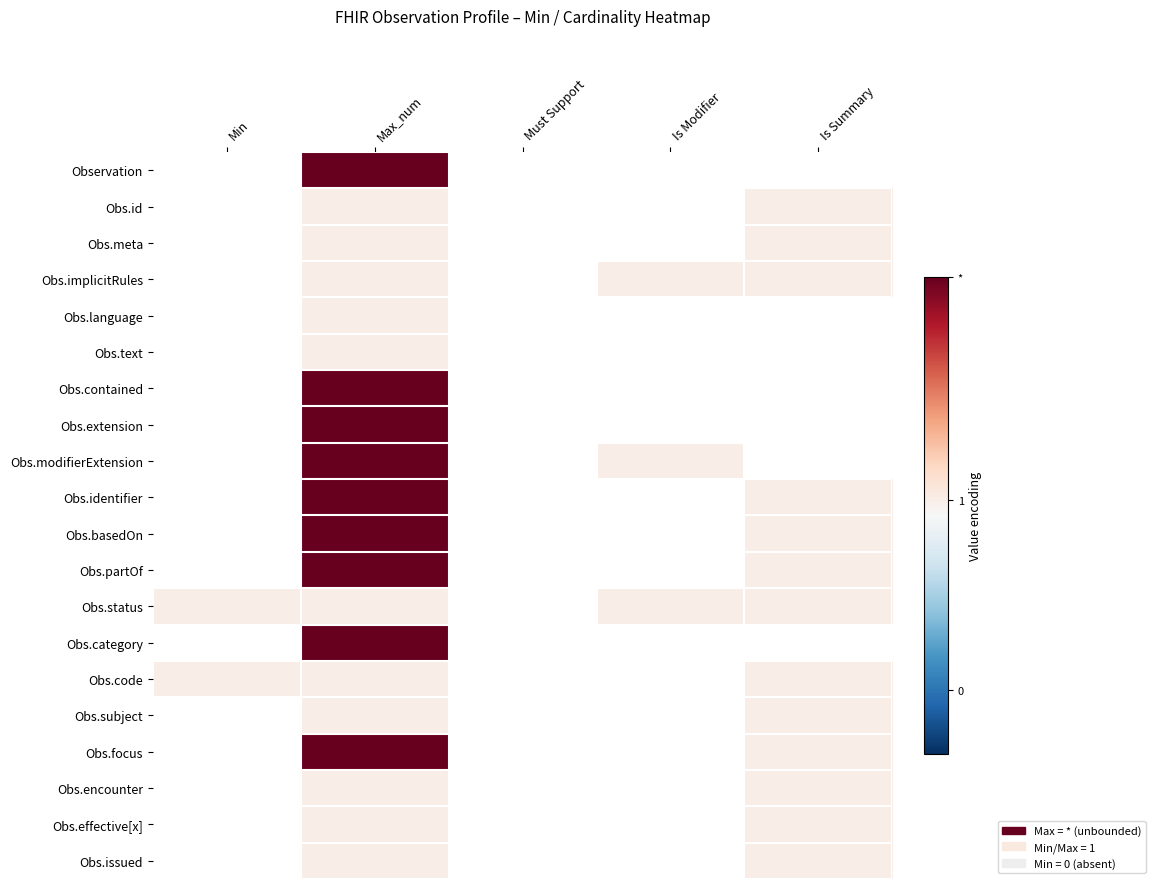

Rank the series by their maximum value, from highest to lowest.

Observation, Obs.contained, Obs.extension, Obs.modifierExtension, Obs.identifier, Obs.basedOn, Obs.partOf, Obs.category, Obs.focus, Obs.id, Obs.meta, Obs.implicitRules, Obs.language, Obs.text, Obs.status, Obs.code, Obs.subject, Obs.encounter, Obs.effective[x], Obs.issued